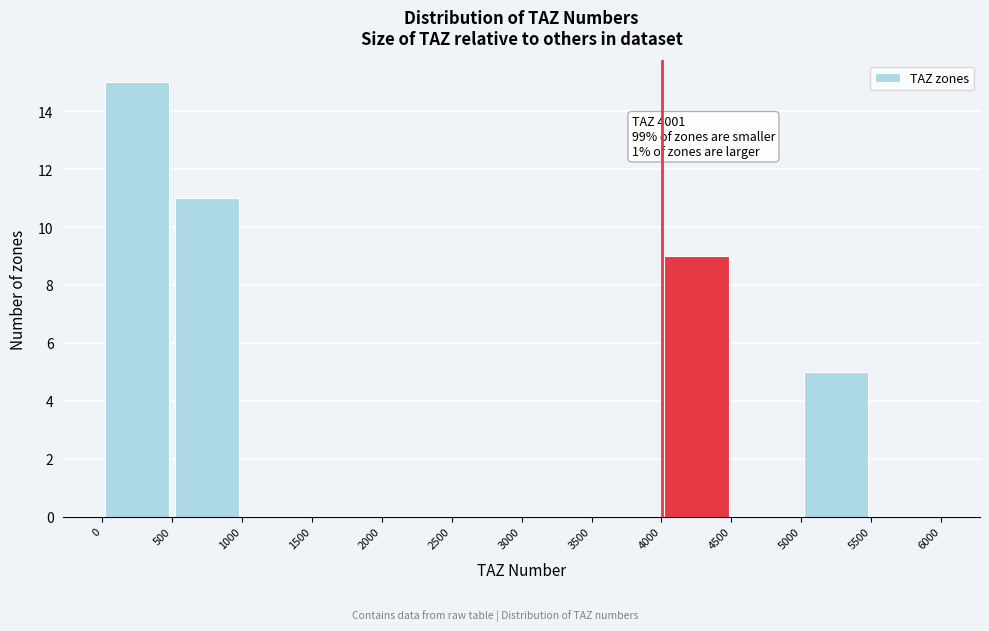

Over which range of the x-axis is the bar tallest?

0 to 500